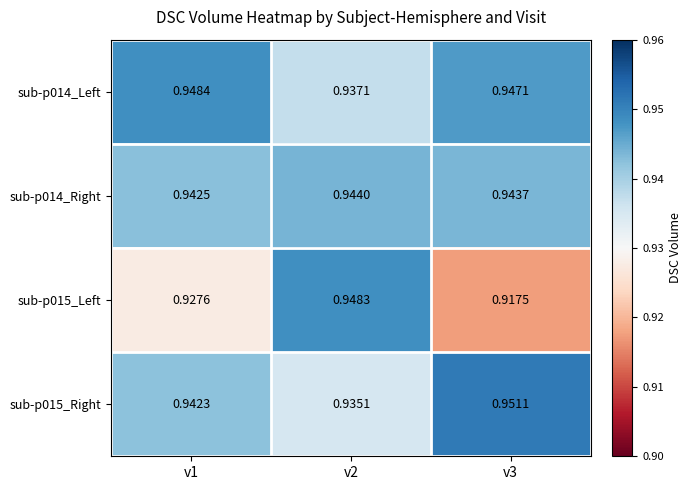

Is the value of sub-p015_Right at v2 greater than the value of sub-p014_Left at v3?

No